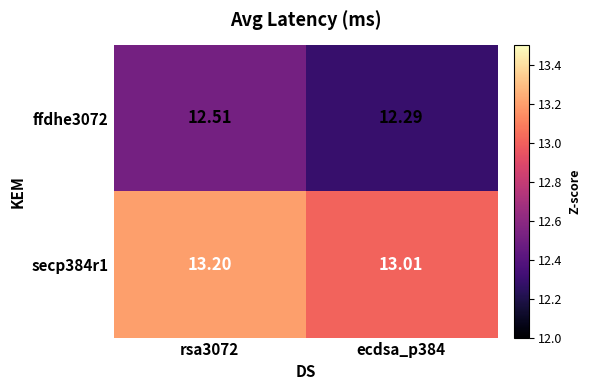

Which series has the largest range (max minus min)?

ffdhe3072